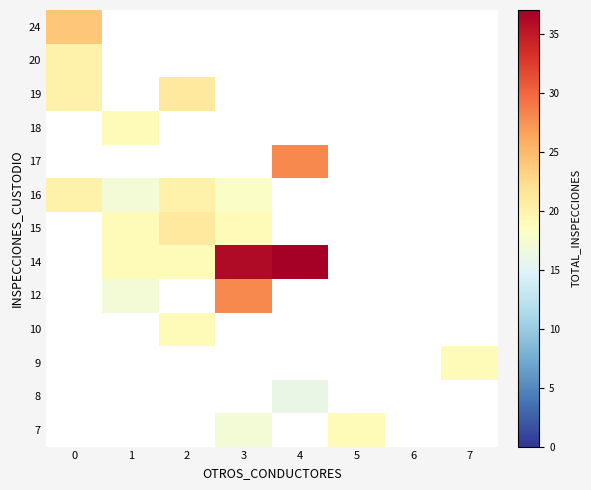

At which category does the chart reach its peak across all series?

4